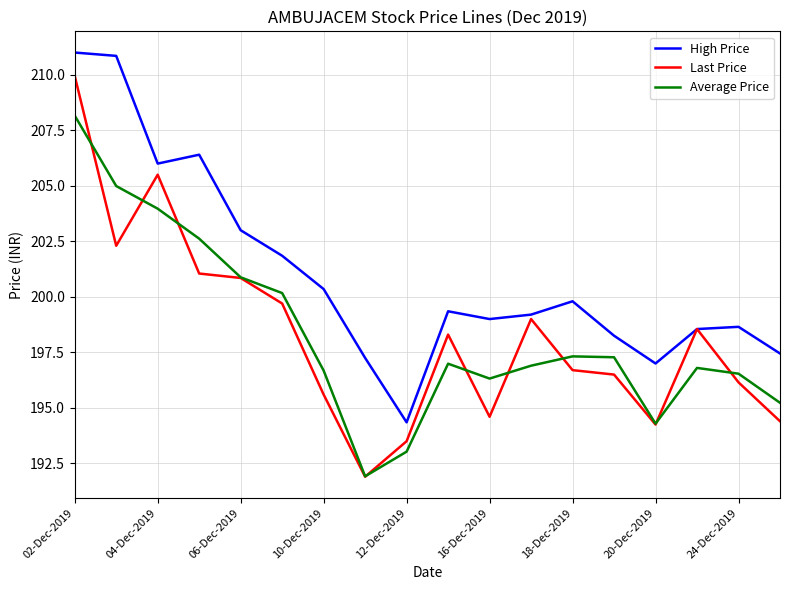

True or false: High Price and Average Price cross at least once.

False